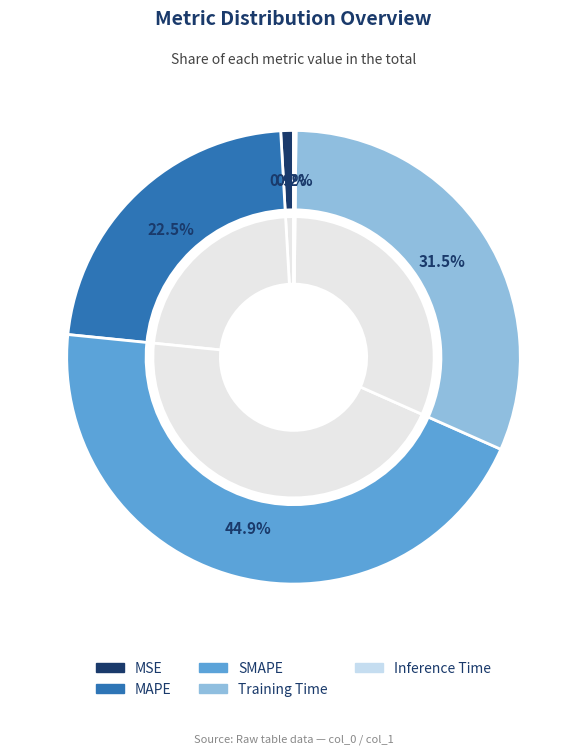

How many segments does this pie chart have?

5